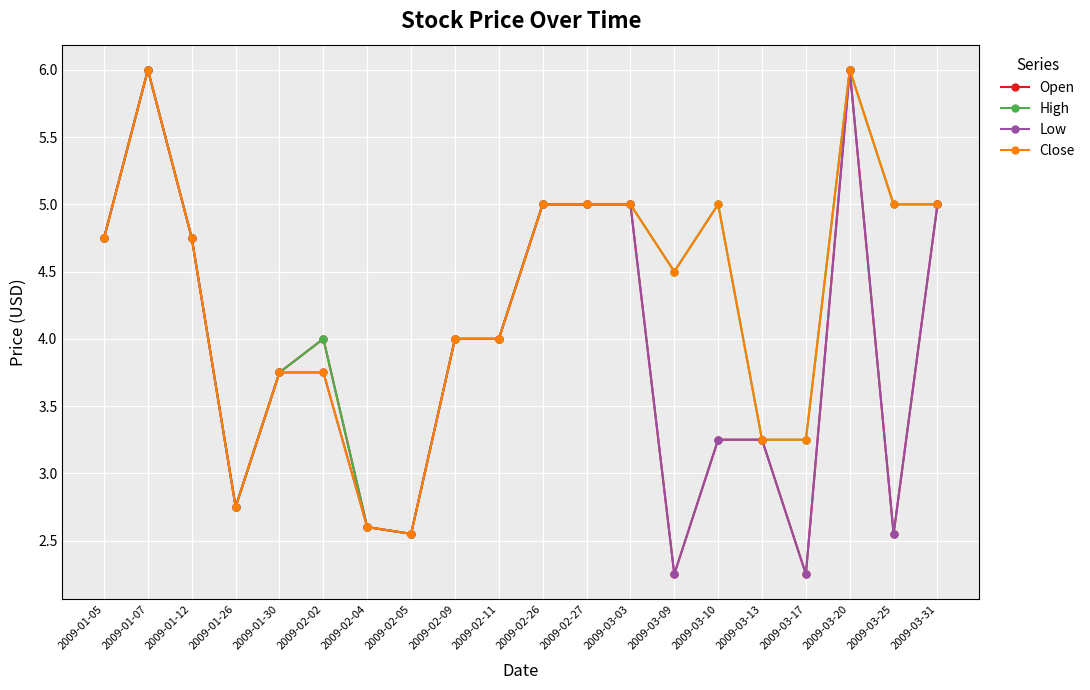

What is the total value across all series at 2009-02-09?

16.0